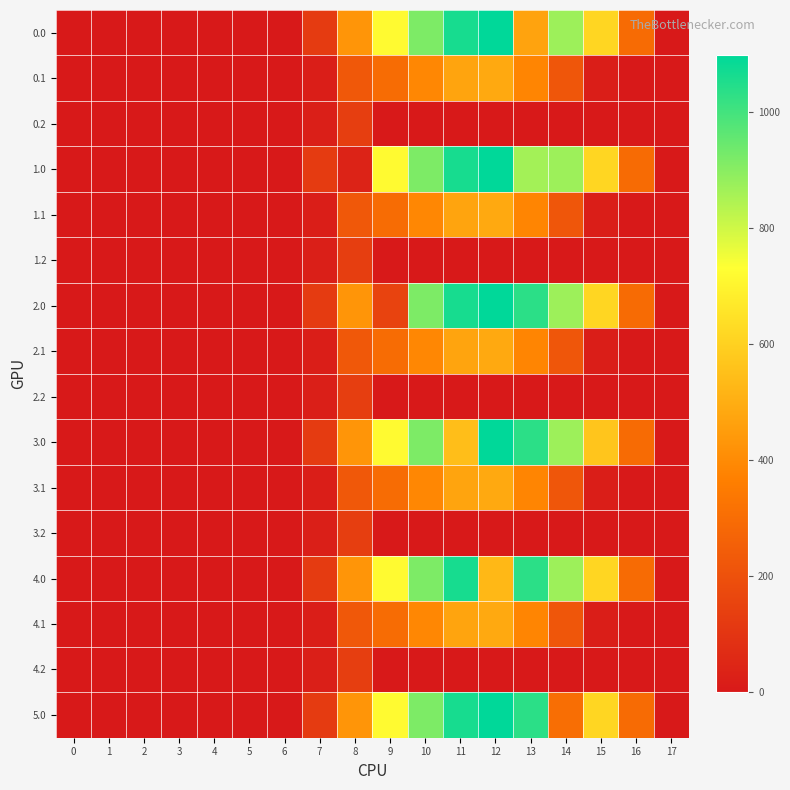

Reading left to right, transcribe all the data shown in this chart.

0.0: 0=0.0	1=0.0	2=0.0	3=0.0	4=0.0	5=0.0	6=0.0	7=120.6	8=430.3	9=716.9	10=916.2	11=1060.3	12=1096.7	13=467.4	14=870.6	15=615.9	16=294.5	17=0.0
0.1: 0=0.0	1=0.0	2=0.0	3=0.0	4=0.0	5=0.0	6=0.0	7=17.7	8=227.5	9=295.9	10=388.1	11=471.7	12=485.4	13=382.7	14=219.2	15=17.3	16=0.0	17=0.0
0.2: 0=0.0	1=0.0	2=0.0	3=0.0	4=0.0	5=0.0	6=0.0	7=22.3	8=134.2	9=0.0	10=0.0	11=0.0	12=0.0	13=0.0	14=0.0	15=0.0	16=0.0	17=0.0
1.0: 0=0.0	1=0.0	2=0.0	3=0.0	4=0.0	5=0.0	6=0.0	7=120.6	8=35.0	9=716.9	10=916.2	11=1060.3	12=1096.7	13=862.7	14=870.6	15=615.9	16=294.5	17=0.0
1.1: 0=0.0	1=0.0	2=0.0	3=0.0	4=0.0	5=0.0	6=0.0	7=17.7	8=227.5	9=295.9	10=388.1	11=471.7	12=485.4	13=382.7	14=219.2	15=17.3	16=0.0	17=0.0
1.2: 0=0.0	1=0.0	2=0.0	3=0.0	4=0.0	5=0.0	6=0.0	7=22.3	8=134.2	9=0.0	10=0.0	11=0.0	12=0.0	13=0.0	14=0.0	15=0.0	16=0.0	17=0.0
2.0: 0=0.0	1=0.0	2=0.0	3=0.0	4=0.0	5=0.0	6=0.0	7=120.6	8=430.3	9=151.4	10=916.2	11=1060.3	12=1096.7	13=1032.9	14=870.6	15=615.9	16=294.5	17=0.0
2.1: 0=0.0	1=0.0	2=0.0	3=0.0	4=0.0	5=0.0	6=0.0	7=17.7	8=227.5	9=295.9	10=388.1	11=471.7	12=485.4	13=382.7	14=219.2	15=17.3	16=0.0	17=0.0
2.2: 0=0.0	1=0.0	2=0.0	3=0.0	4=0.0	5=0.0	6=0.0	7=22.3	8=134.2	9=0.0	10=0.0	11=0.0	12=0.0	13=0.0	14=0.0	15=0.0	16=0.0	17=0.0
3.0: 0=0.0	1=0.0	2=0.0	3=0.0	4=0.0	5=0.0	6=0.0	7=120.6	8=430.3	9=716.9	10=916.2	11=544.3	12=1096.7	13=1032.9	14=870.6	15=566.4	16=294.5	17=0.0
3.1: 0=0.0	1=0.0	2=0.0	3=0.0	4=0.0	5=0.0	6=0.0	7=17.7	8=227.5	9=295.9	10=388.1	11=471.7	12=485.4	13=382.7	14=219.2	15=17.3	16=0.0	17=0.0
3.2: 0=0.0	1=0.0	2=0.0	3=0.0	4=0.0	5=0.0	6=0.0	7=22.3	8=134.2	9=0.0	10=0.0	11=0.0	12=0.0	13=0.0	14=0.0	15=0.0	16=0.0	17=0.0
4.0: 0=0.0	1=0.0	2=0.0	3=0.0	4=0.0	5=0.0	6=0.0	7=120.6	8=430.3	9=716.9	10=916.2	11=1060.3	12=531.2	13=1032.9	14=870.6	15=615.9	16=294.5	17=0.0
4.1: 0=0.0	1=0.0	2=0.0	3=0.0	4=0.0	5=0.0	6=0.0	7=17.7	8=227.5	9=295.9	10=388.1	11=471.7	12=485.4	13=382.7	14=219.2	15=17.3	16=0.0	17=0.0
4.2: 0=0.0	1=0.0	2=0.0	3=0.0	4=0.0	5=0.0	6=0.0	7=22.3	8=134.2	9=0.0	10=0.0	11=0.0	12=0.0	13=0.0	14=0.0	15=0.0	16=0.0	17=0.0
5.0: 0=0.0	1=0.0	2=0.0	3=0.0	4=0.0	5=0.0	6=0.0	7=120.6	8=430.3	9=716.9	10=916.2	11=1060.3	12=1096.7	13=1032.9	14=305.1	15=615.9	16=294.5	17=0.0